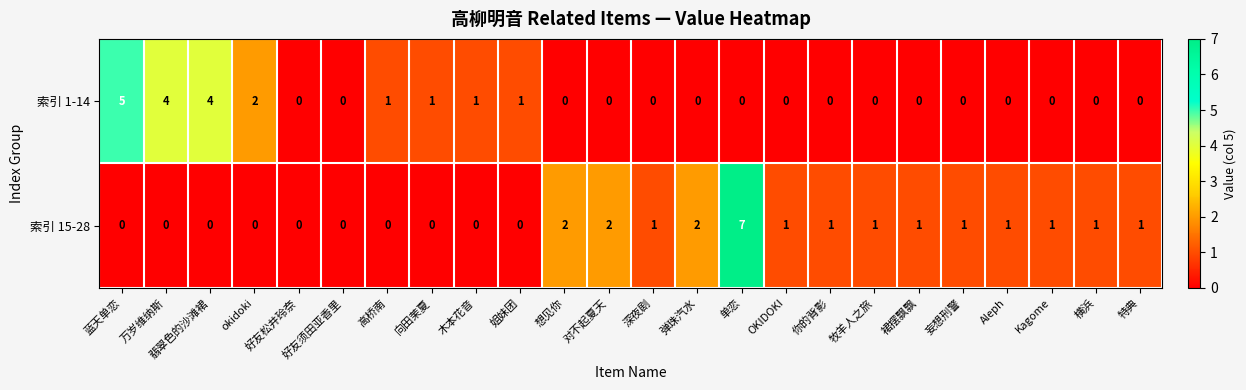

What is the difference between the maximum and second lowest values in the 索引 1-14 series?

5